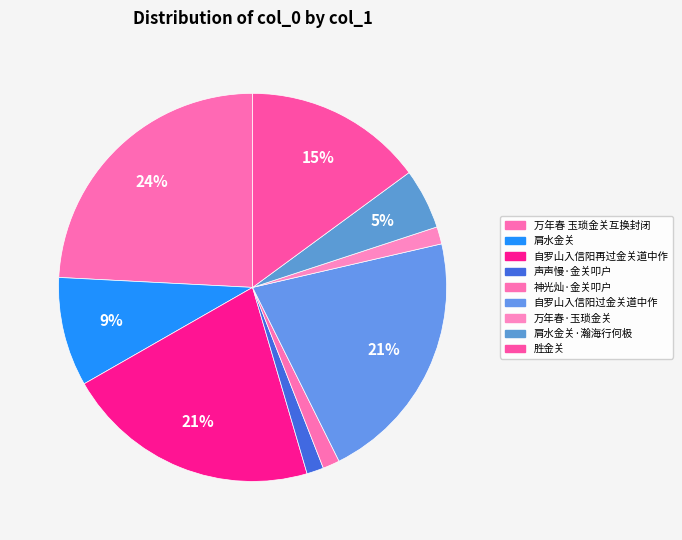

To the nearest percent, what percentage of the pie is 胜金关?

15%